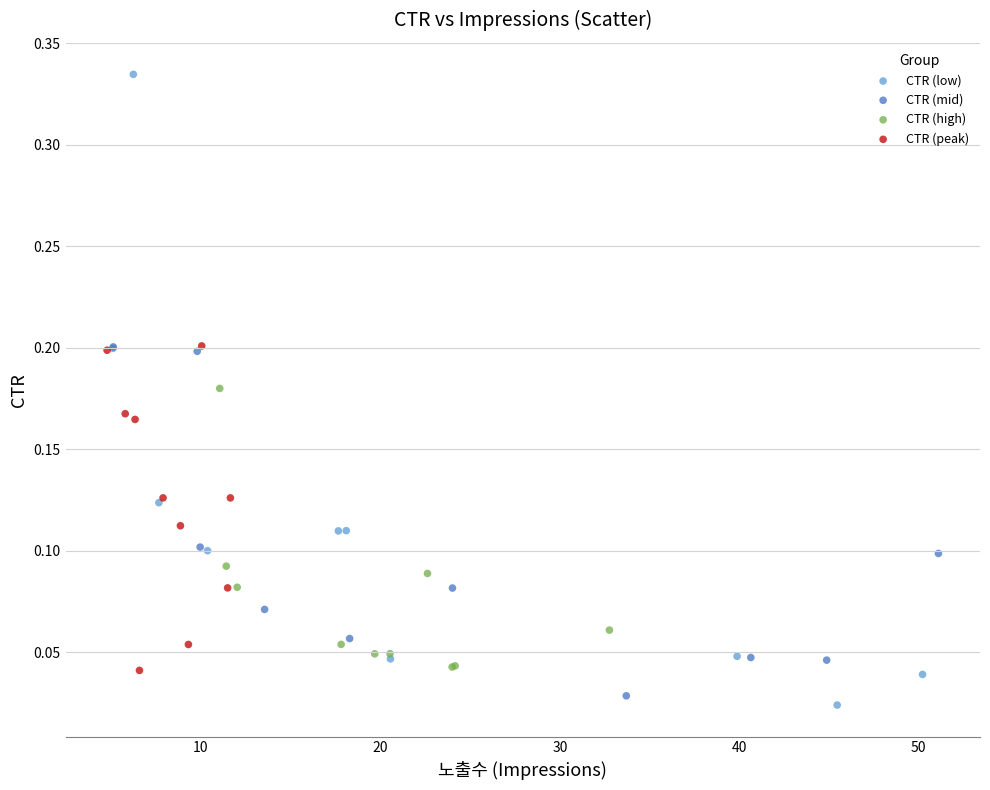

Which series contains the highest Y value?

CTR (low)